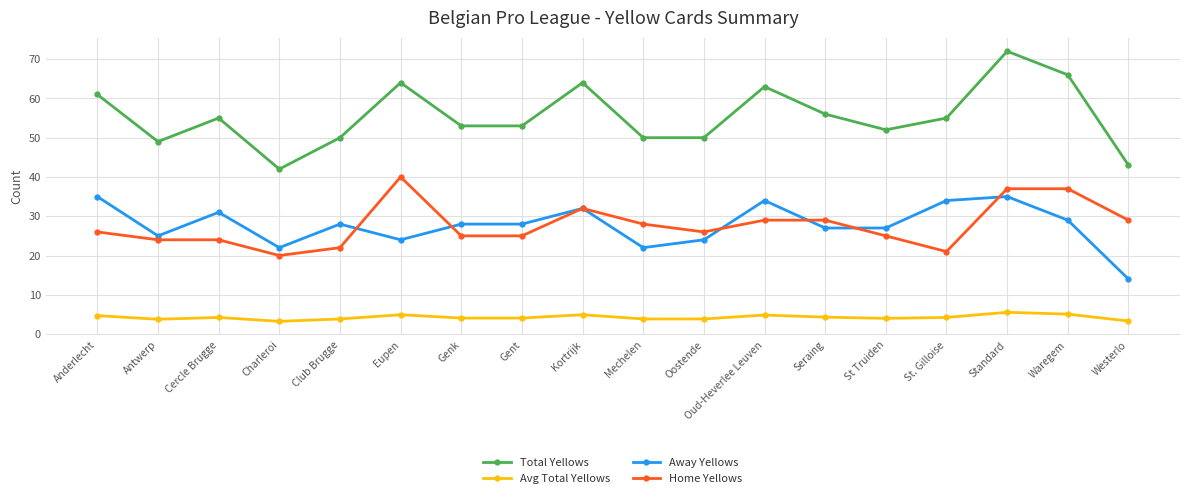

True or false: Total Yellows and Away Yellows intersect in this chart.

False